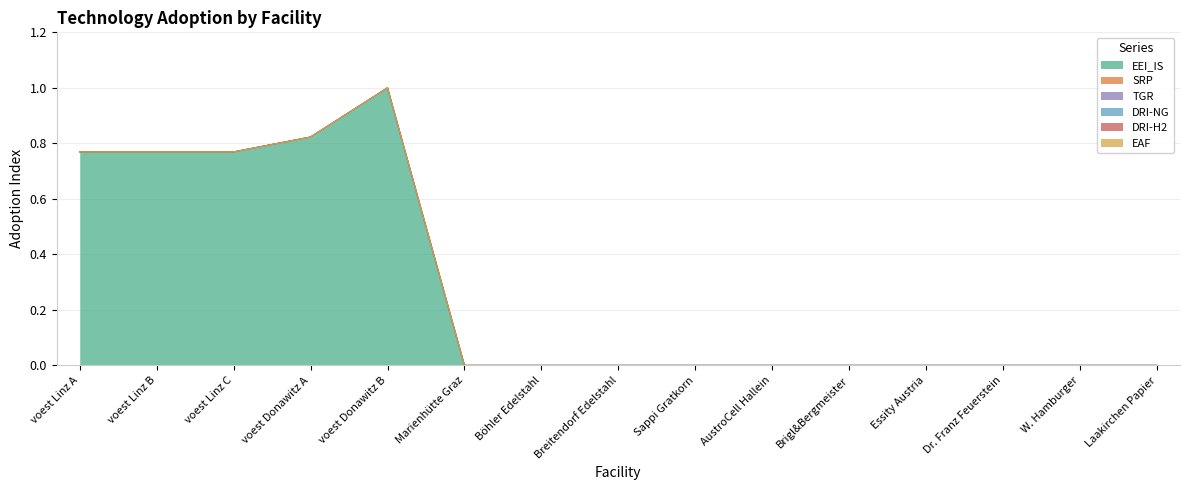

Which series changed the most between Essity Austria and Laakirchen Papier?

EEI_IS